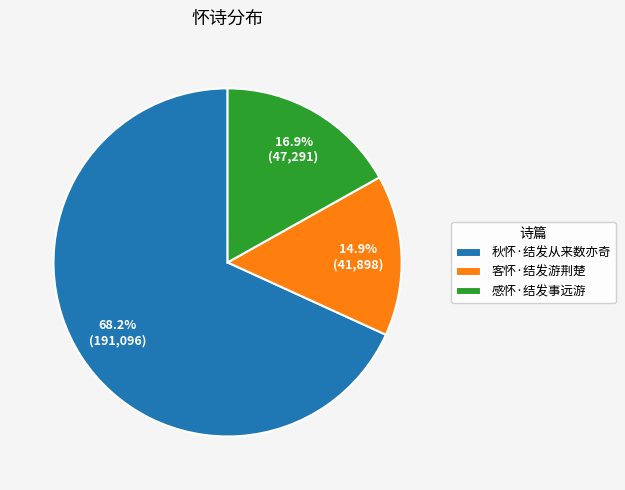

The 感怀·结发事远游 slice represents 28% of the pie. True or false?

False